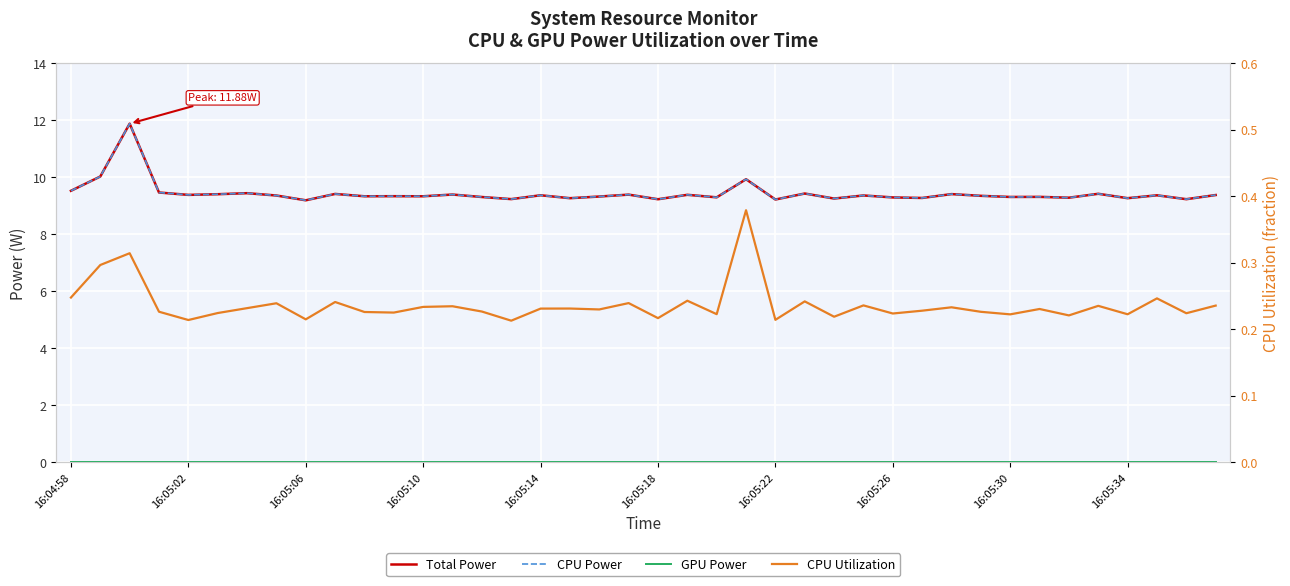

List the series in order of their peak value, lowest first.

GPU Power, CPU Utilization, Total Power, CPU Power